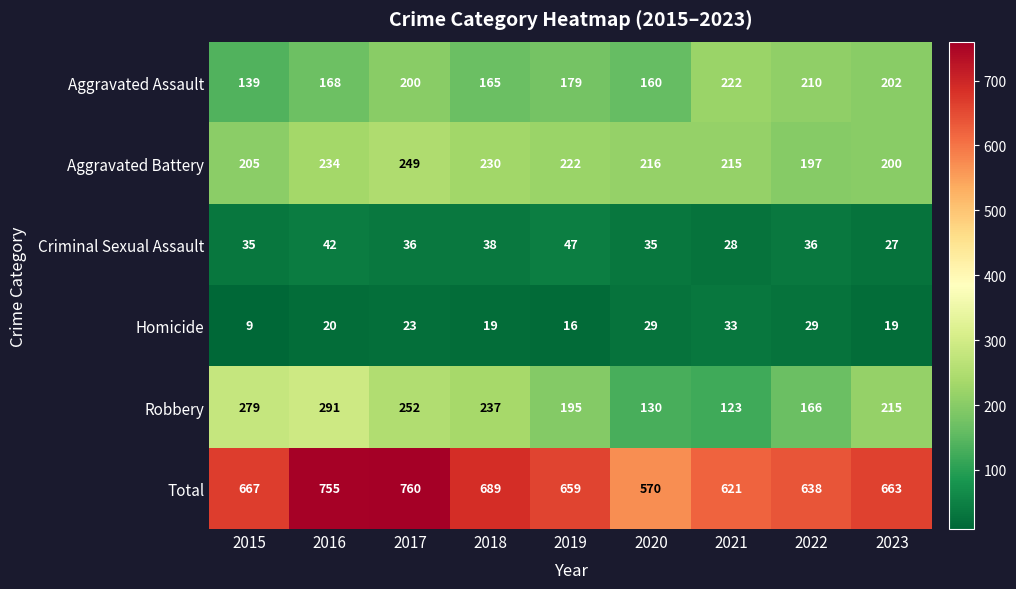

How many categories are shown in the chart?

9